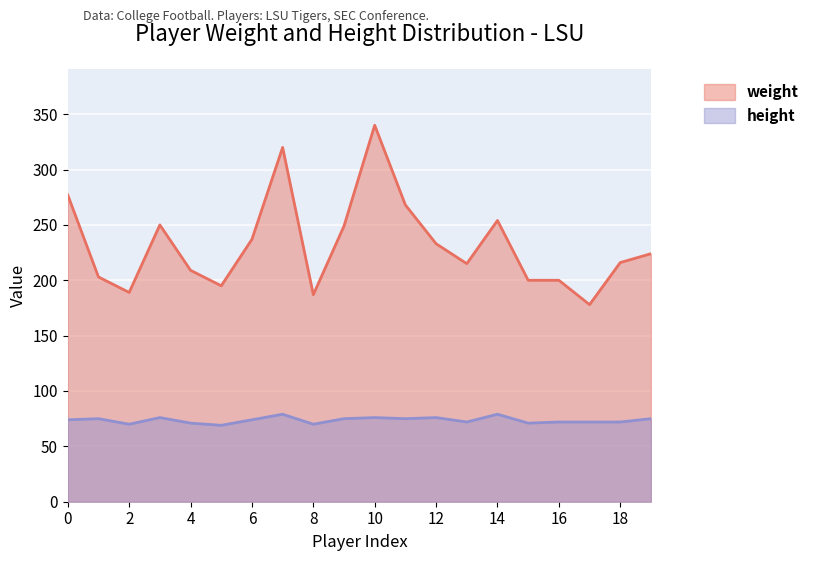

Is it true that height equals 79 at 14?

True